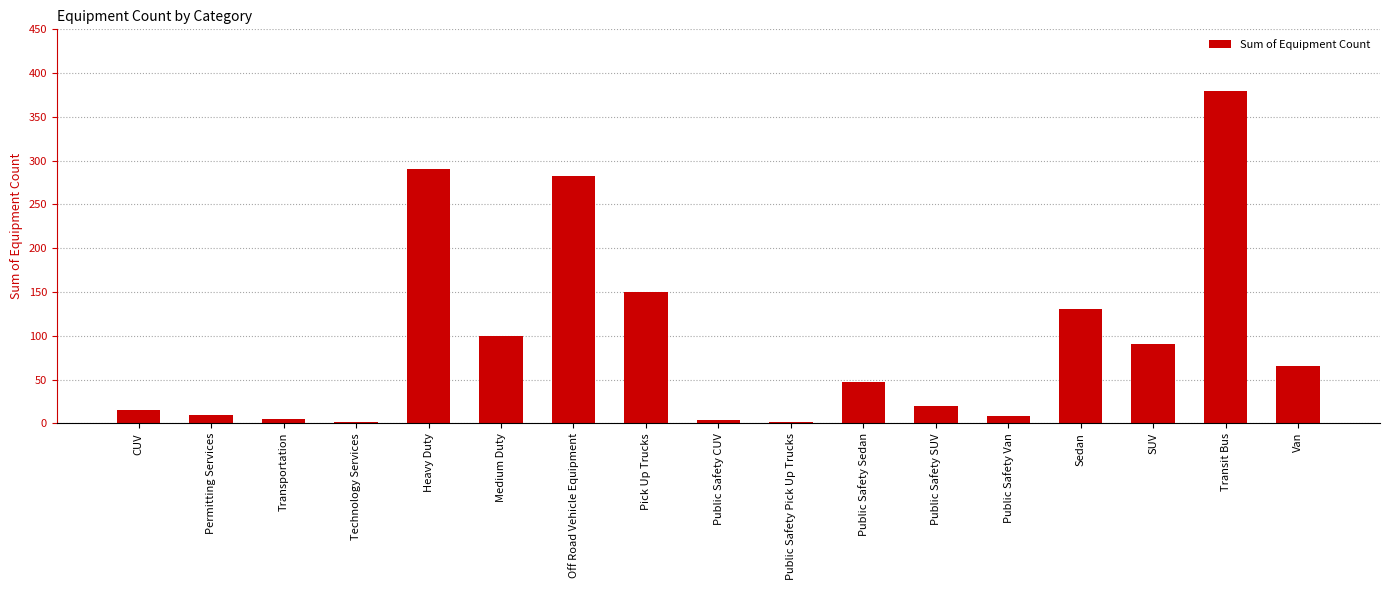

How many categories are shown in the chart?

17